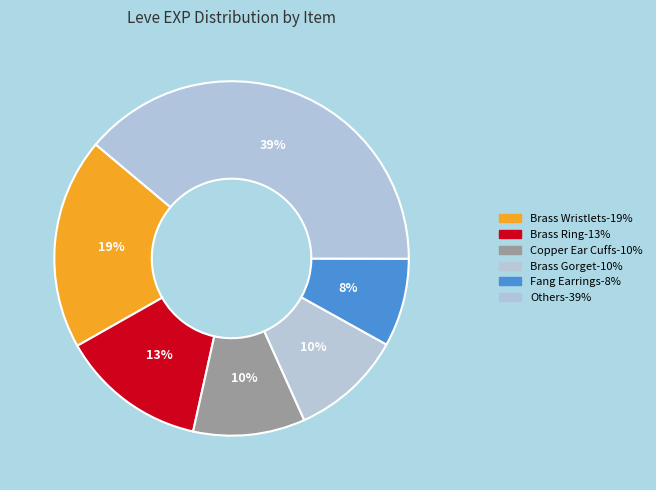

How many slices are in this pie chart?

6